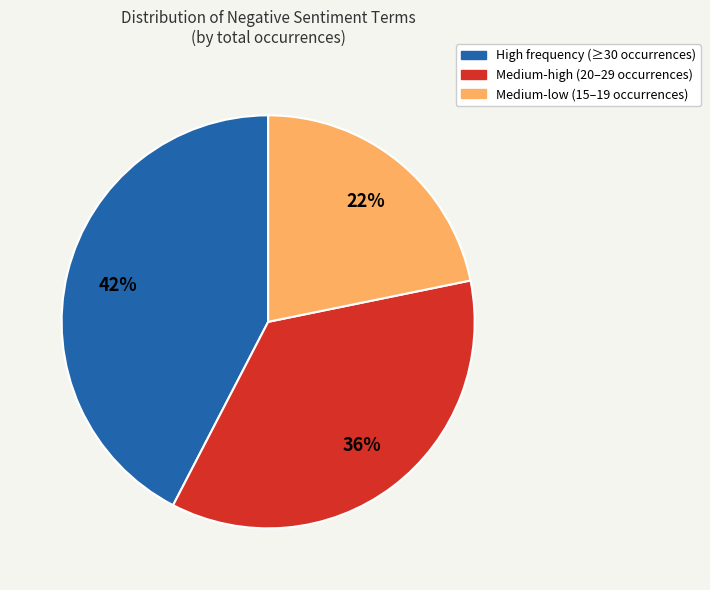

To the nearest percent, what is the average slice percentage?

33%